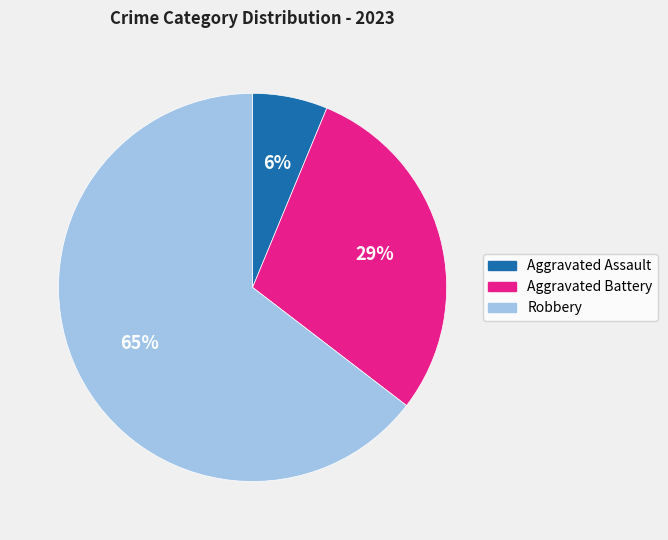

To the nearest percent, what is the combined percentage of Aggravated Assault and Aggravated Battery?

35%